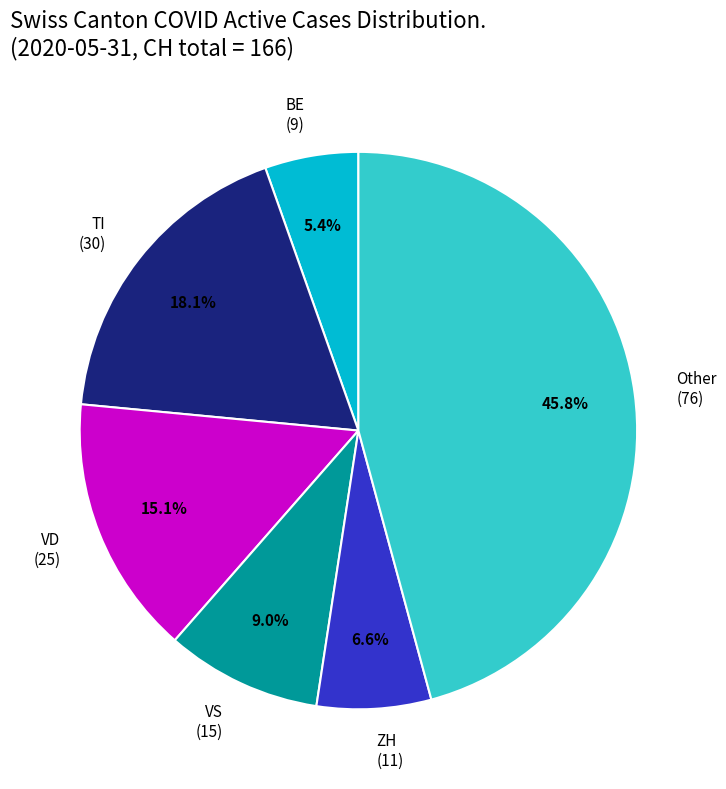

What is the ratio of the value at TI (30) to the value at Other (76)?

0.4